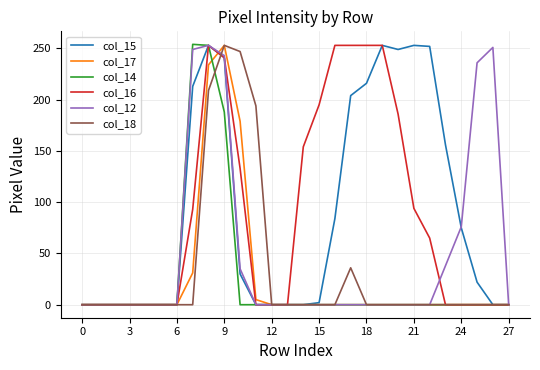

What is the maximum value for col_14?

254